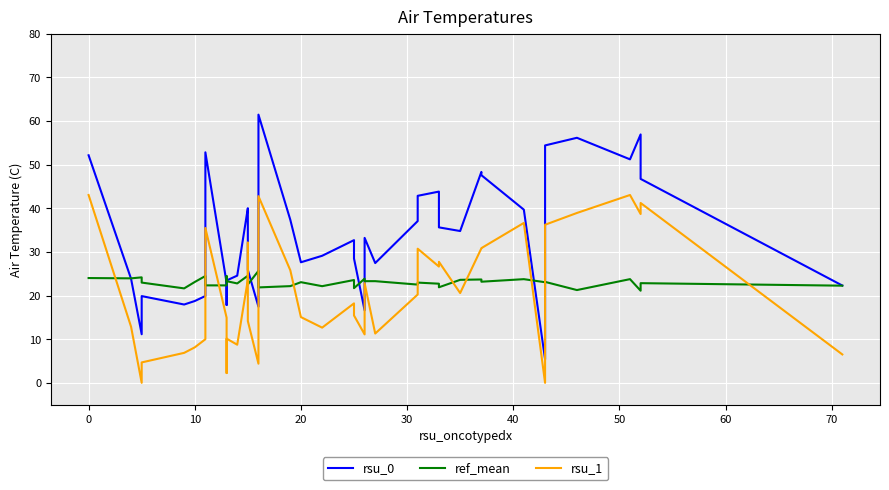

Count the number of data series in this chart.

3